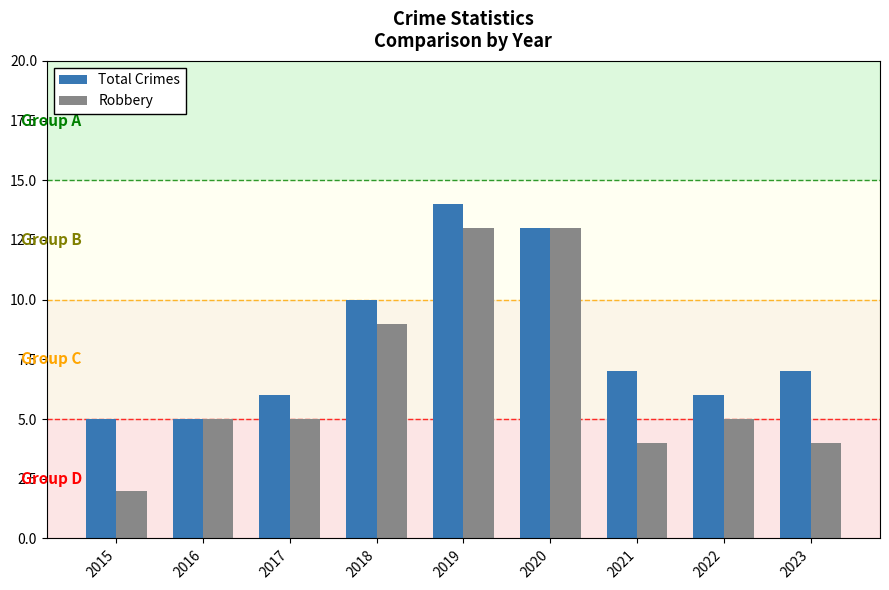

How many categories are shown in the chart?

9